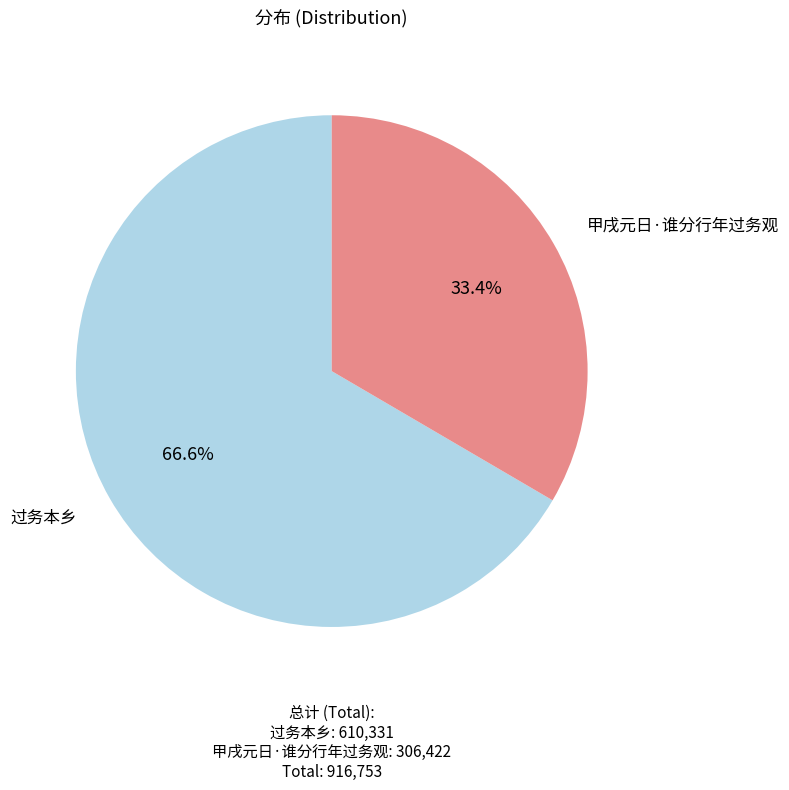

Which has a higher value, 甲戌元日·谁分行年过务观 or 过务本乡?

过务本乡